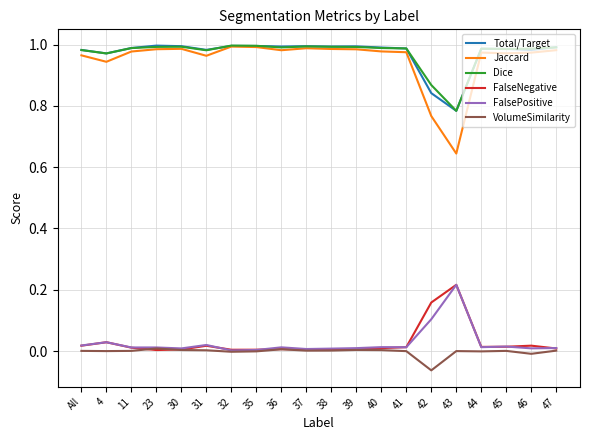

At how many categories does at least one series exceed 0?

20